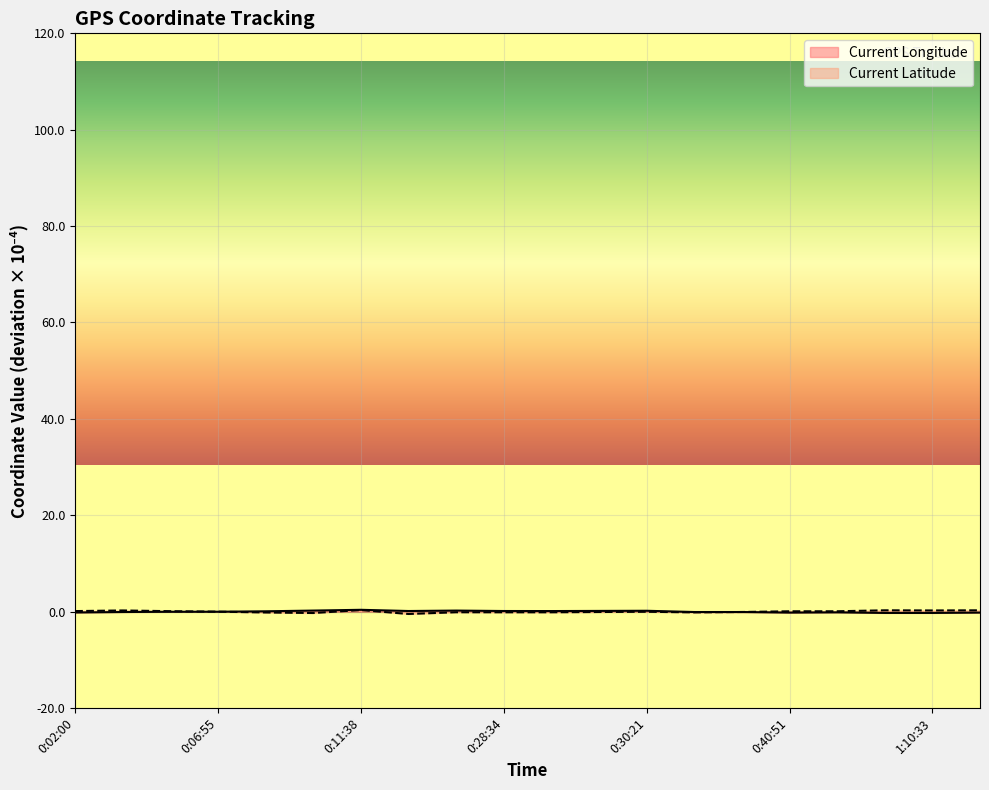

What is the difference between the Current Latitude values at 0:11:38 and 0:07:20?

0.5